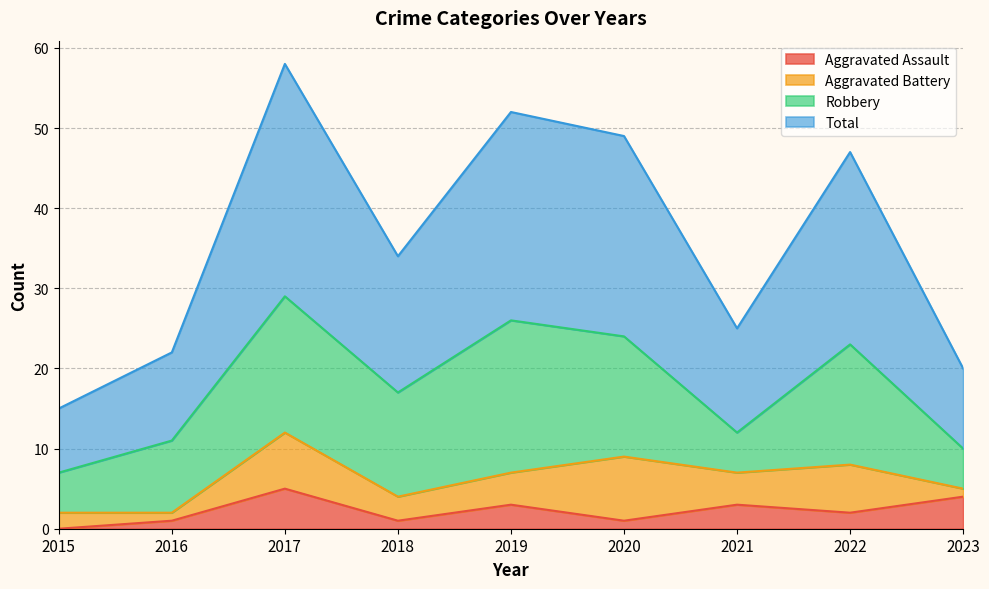

What are all the series names shown in the legend?

Aggravated Assault, Aggravated Battery, Robbery, Total